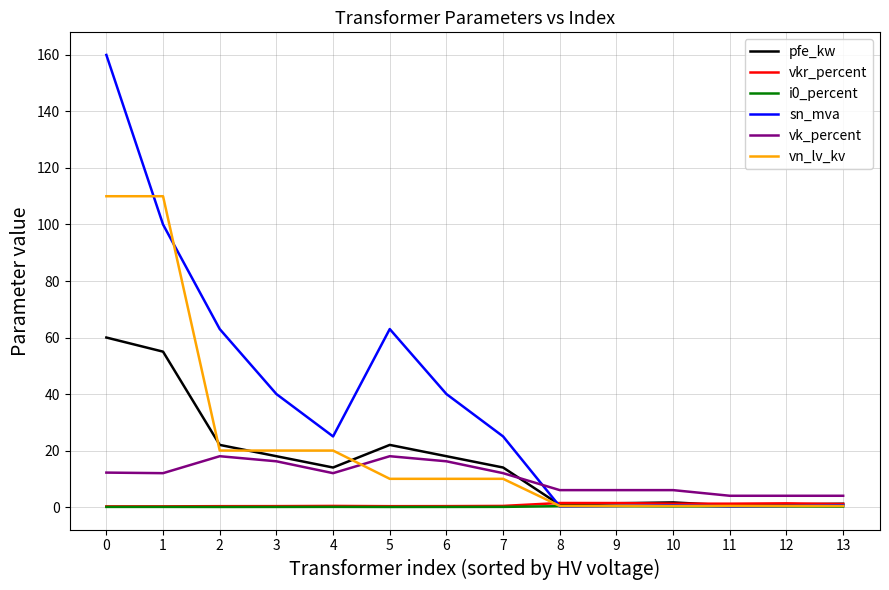

True or false: vn_lv_kv has a value of 110.0 at 0.

True